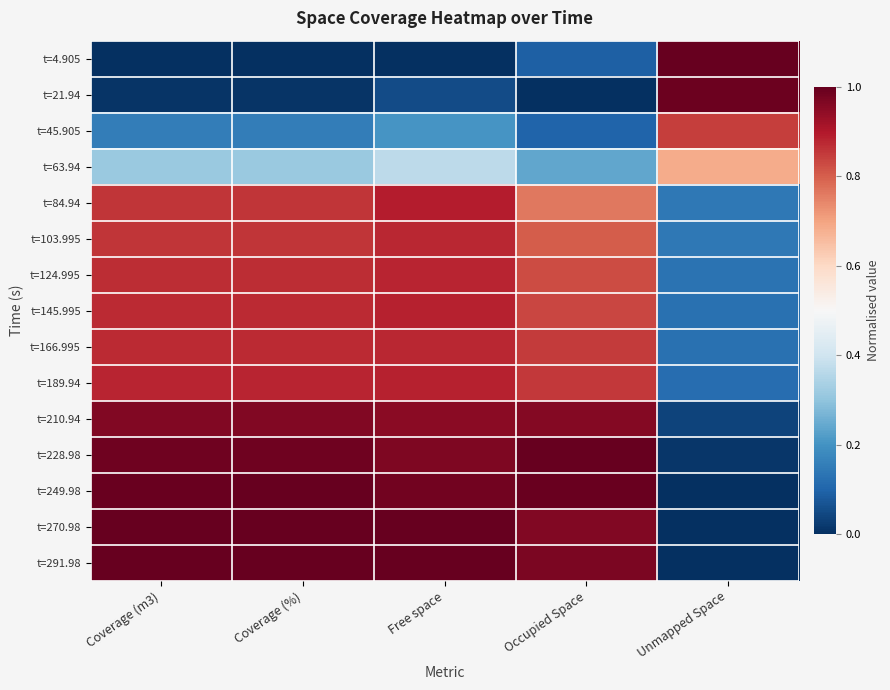

At which category is the sum across all series the highest?

Free space